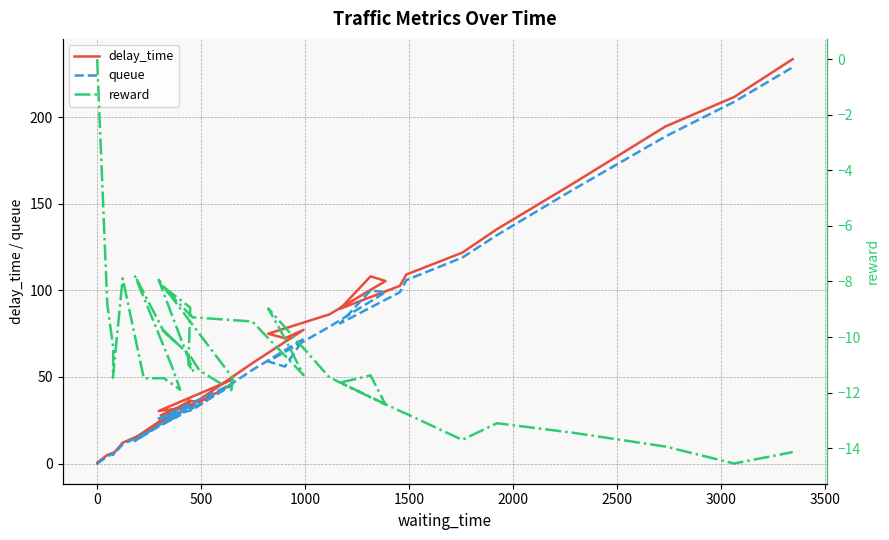

Which series has the largest range (max minus min)?

delay_time